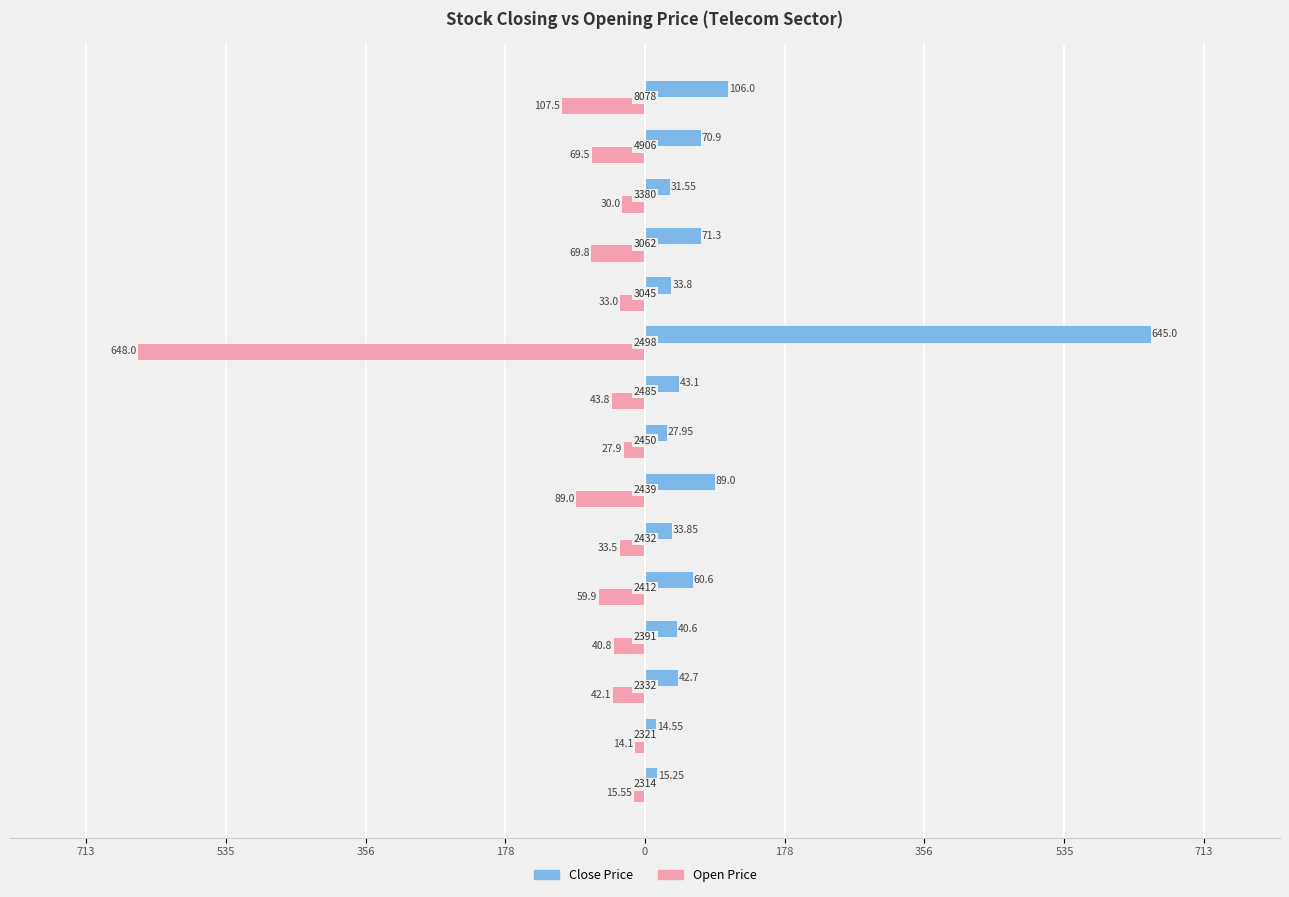

How many bars are there in each group?

2